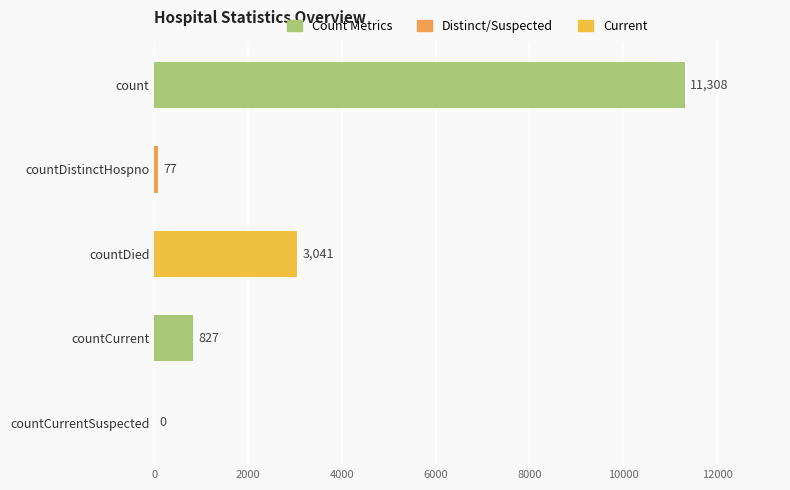

Which category has the highest value across all series?

count